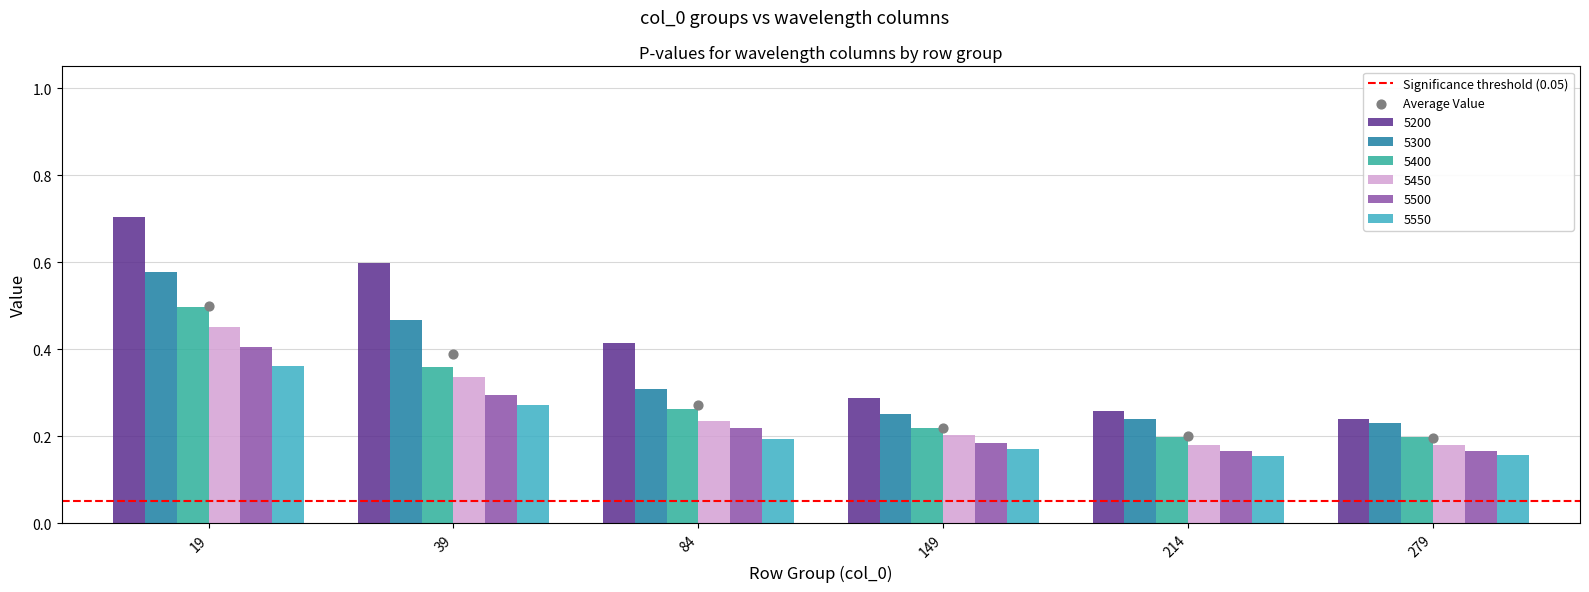

At which category is the sum across all series the highest?

19